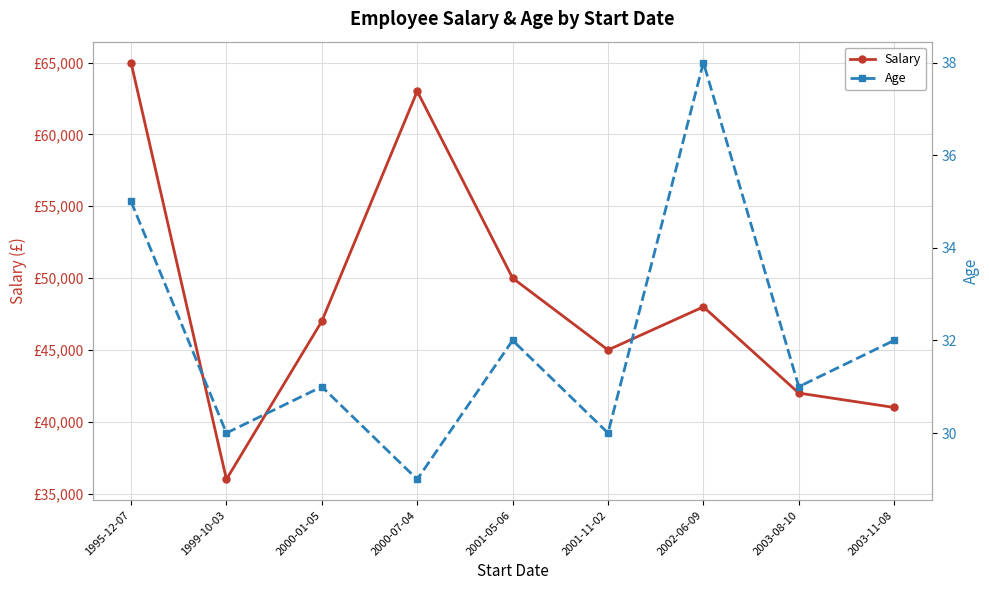

What is the value of the Age point at the 8th from the left?

31